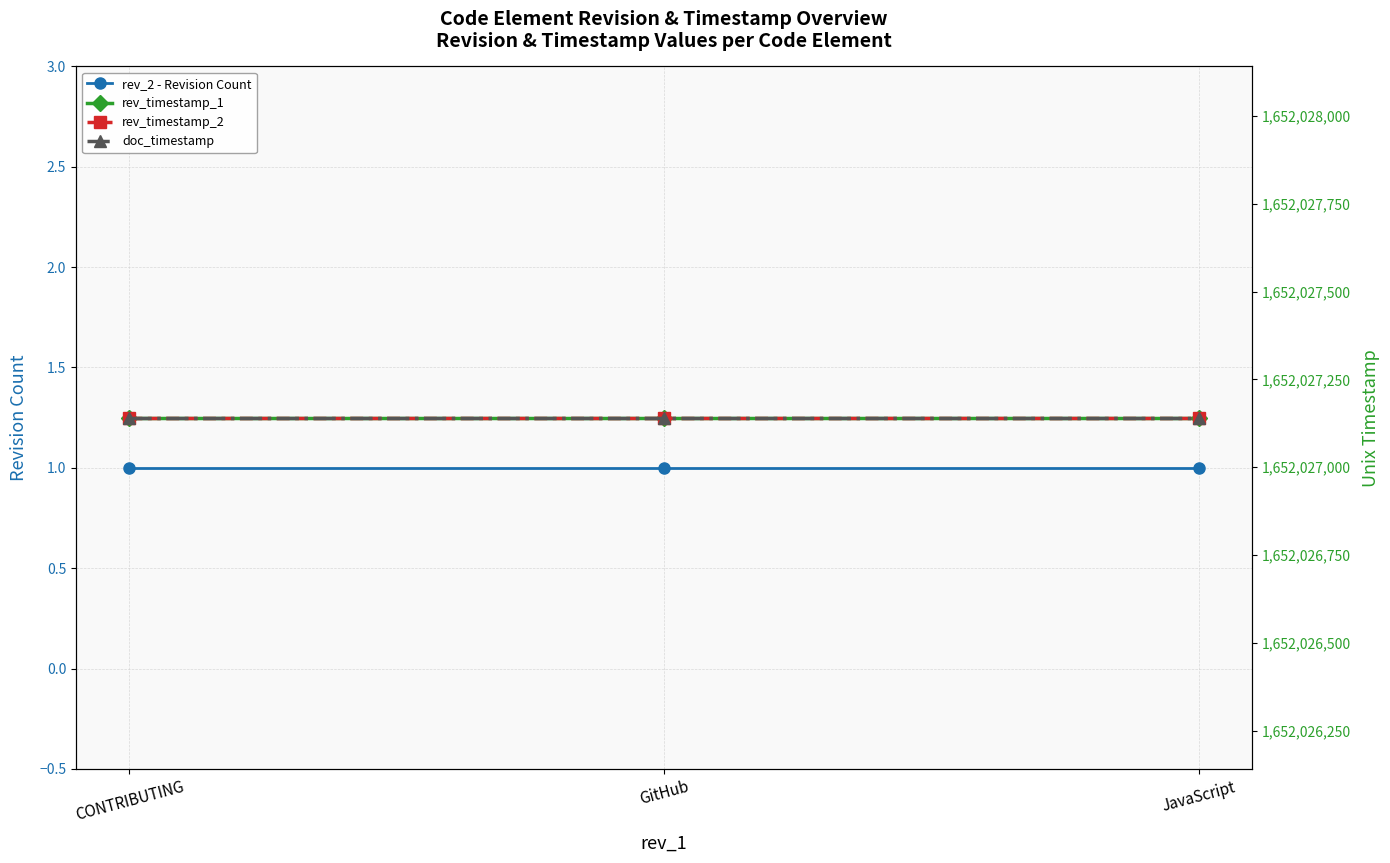

What is the lowest value of the rev_timestamp_1 series?

1652027141